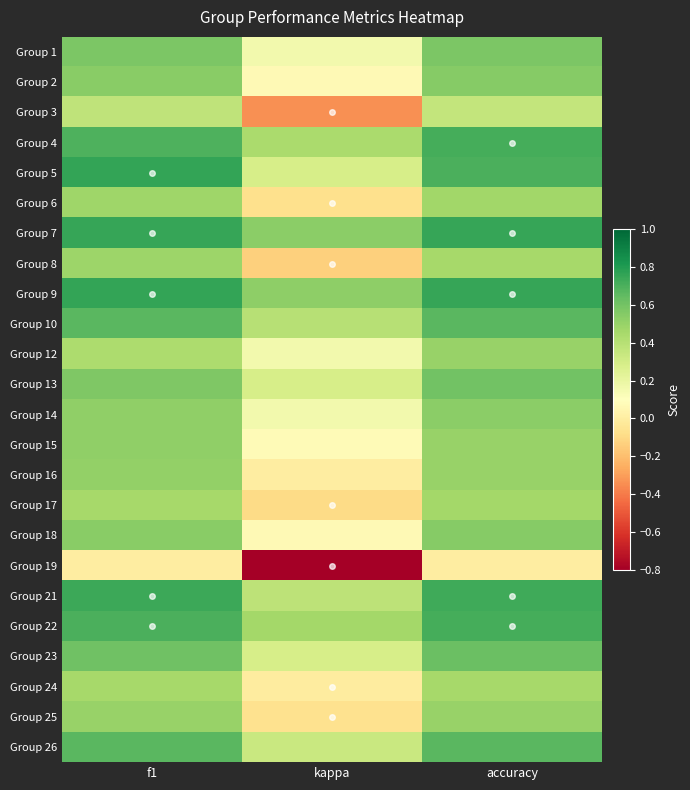

Which has a higher value, kappa or accuracy?

accuracy